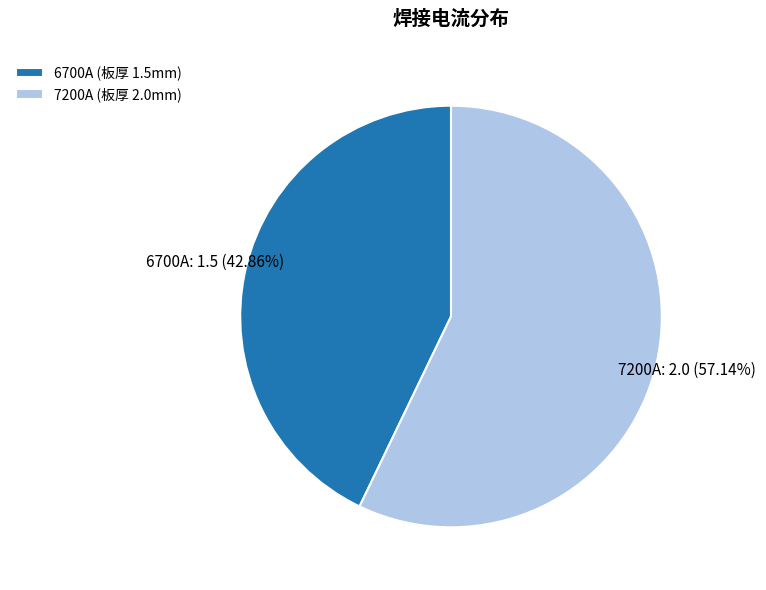

To the nearest percent, what is the difference between the largest and smallest slice percentages?

14%